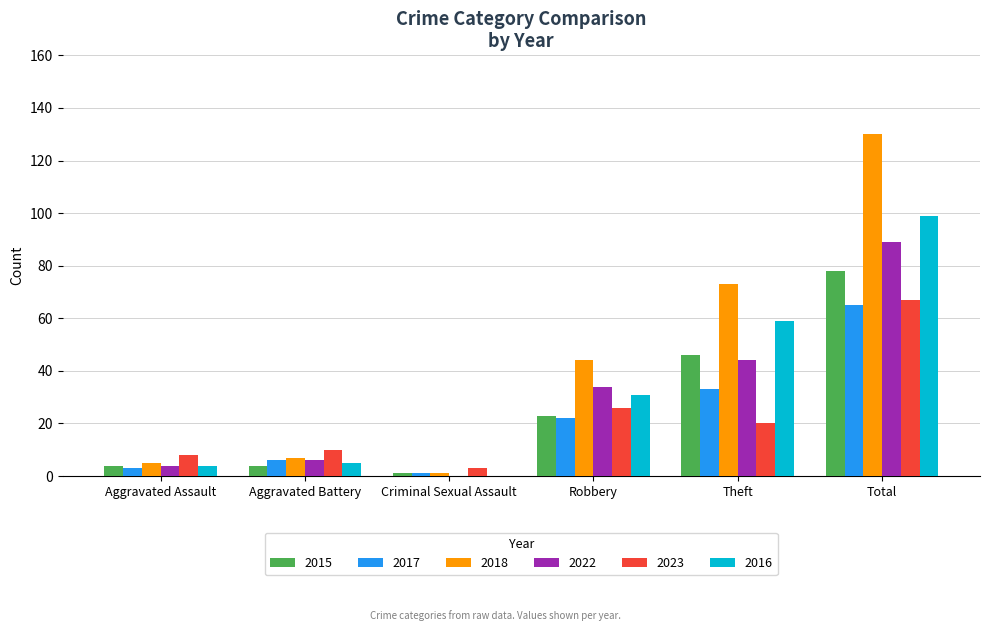

The 2022 series shows 34 at Robbery. True or false?

True